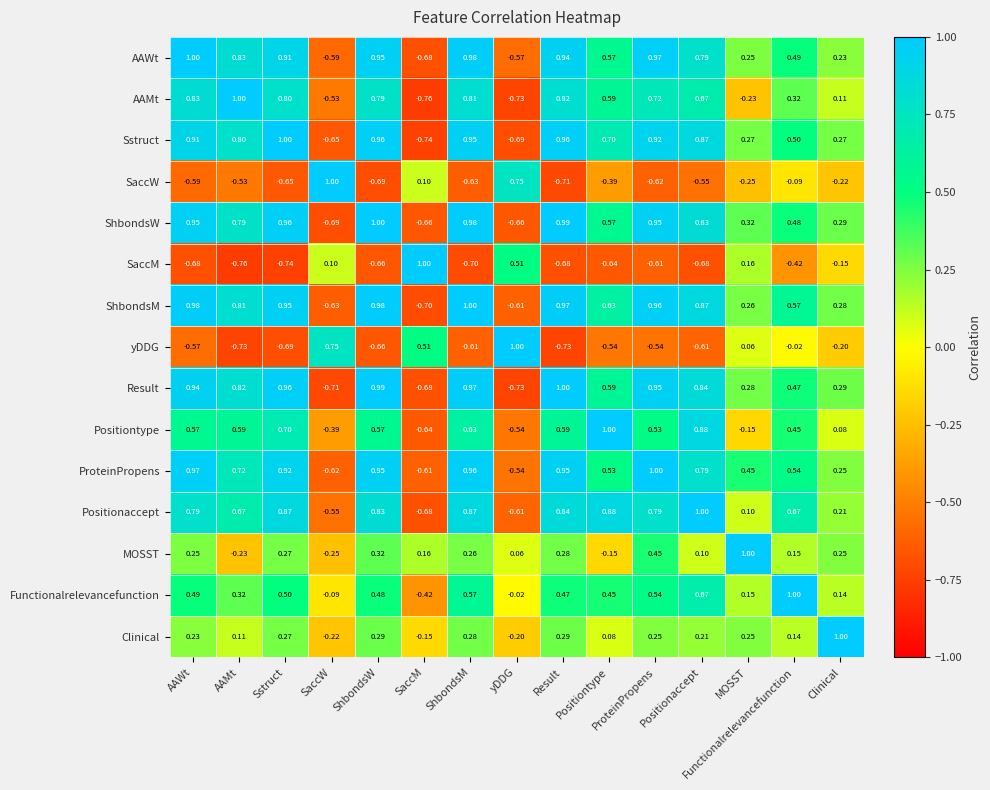

At SaccW, list the series in order from largest to smallest.

SaccW, yDDG, SaccM, Functionalrelevancefunction, Clinical, MOSST, Positiontype, AAMt, Positionaccept, AAWt, ProteinPropens, ShbondsM, Sstruct, ShbondsW, Result